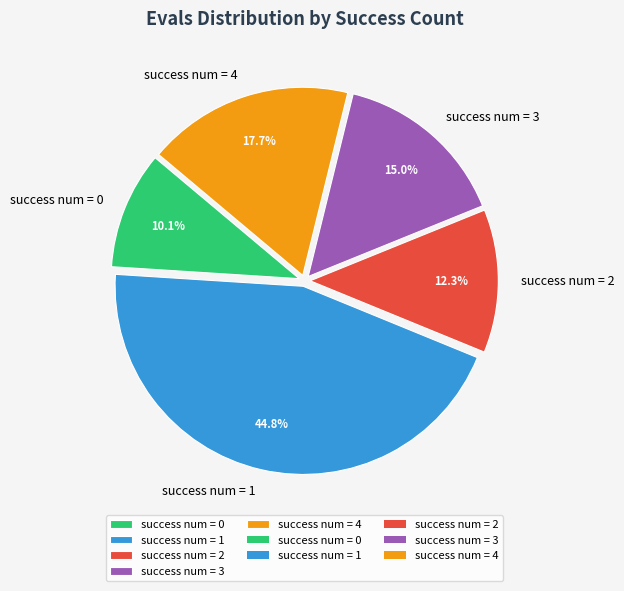

Combined, do success num = 3 and success num = 1 account for over 50%?

Yes